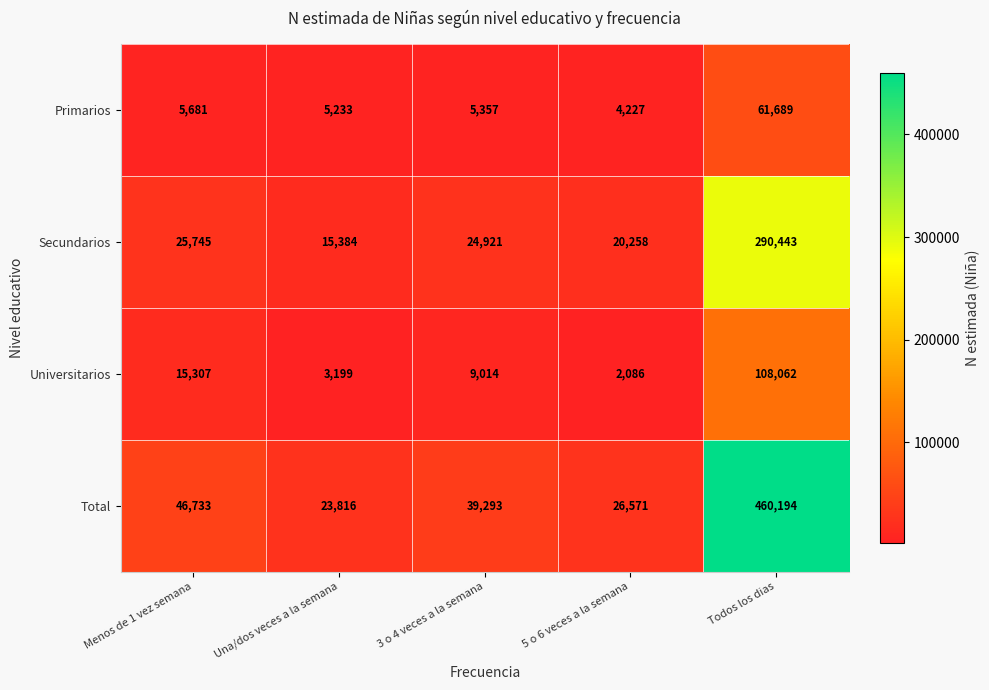

What is the difference between the Primarios values at Una/dos veces a la semana and Menos de 1 vez semana?

448